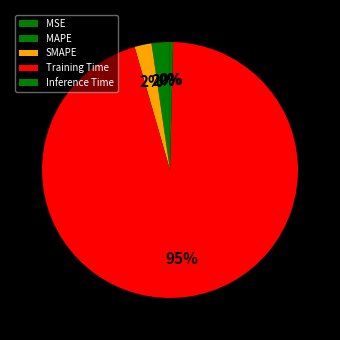

Is it true that MSE is 1% of the pie?

False